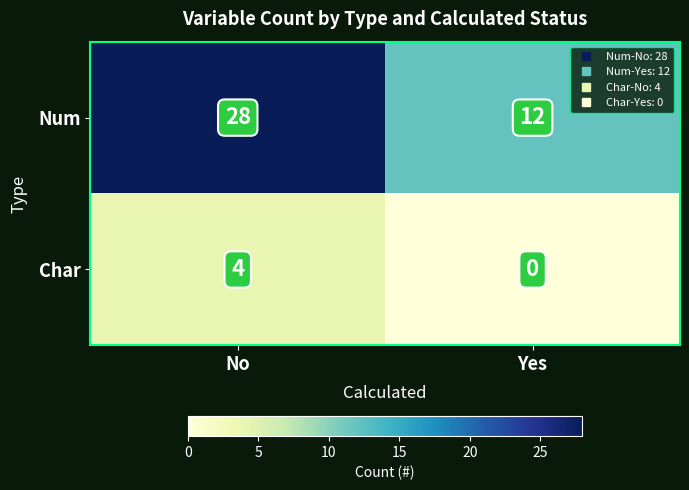

What is the difference between the maximum and minimum values in the Char series?

4